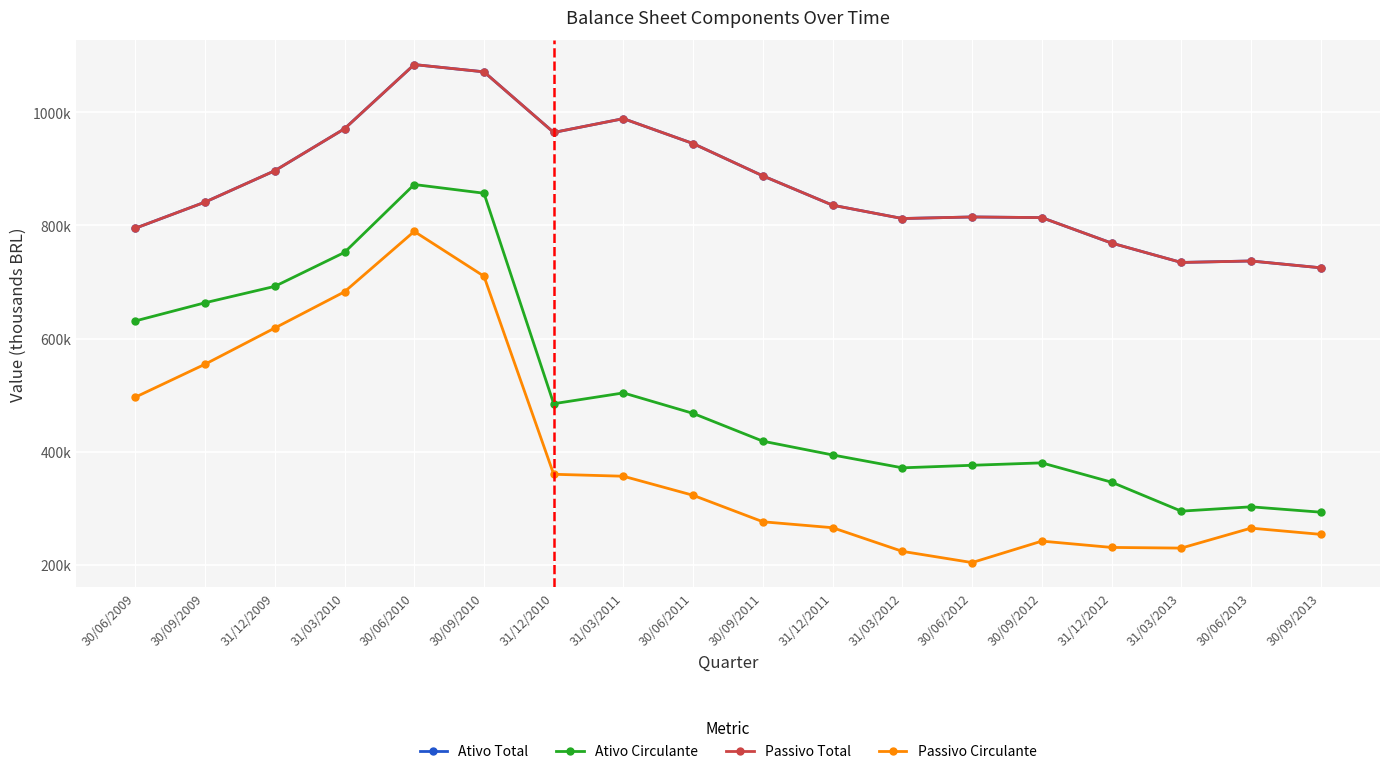

Is this an area chart (filled region under the line)?

No